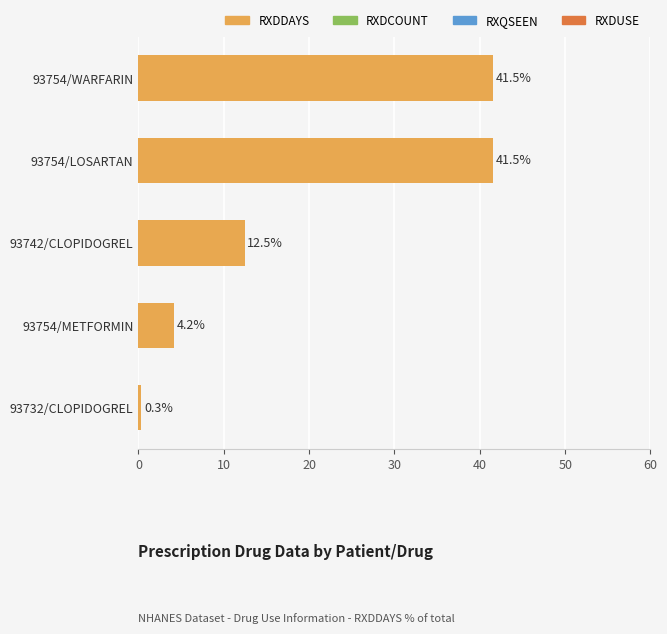

What is the approximate value at 93754/METFORMIN?

4.2